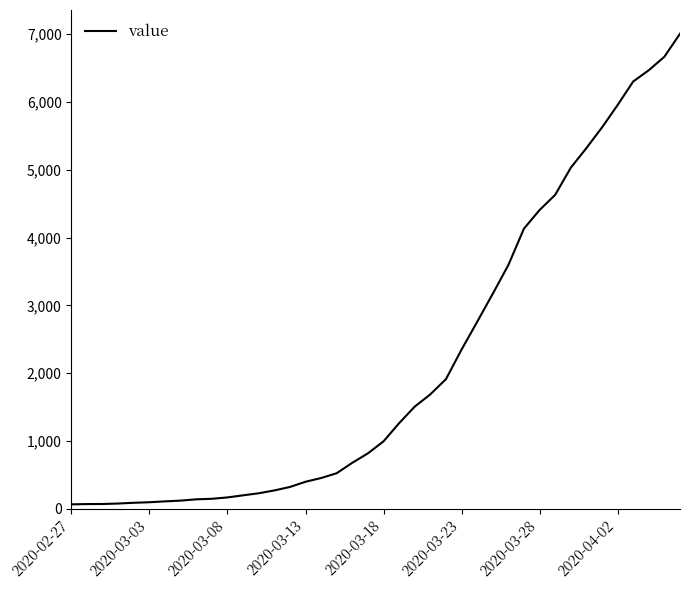

What is the greatest value displayed?

7005